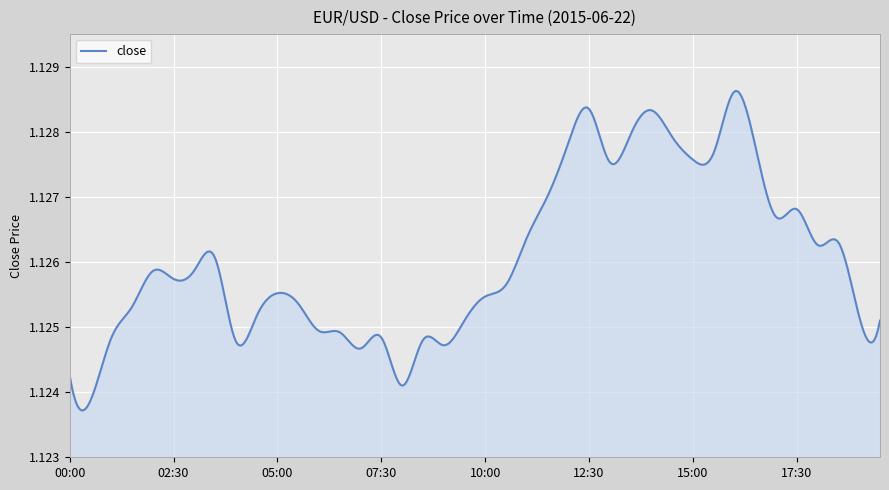

How many lines are shown in the chart?

1